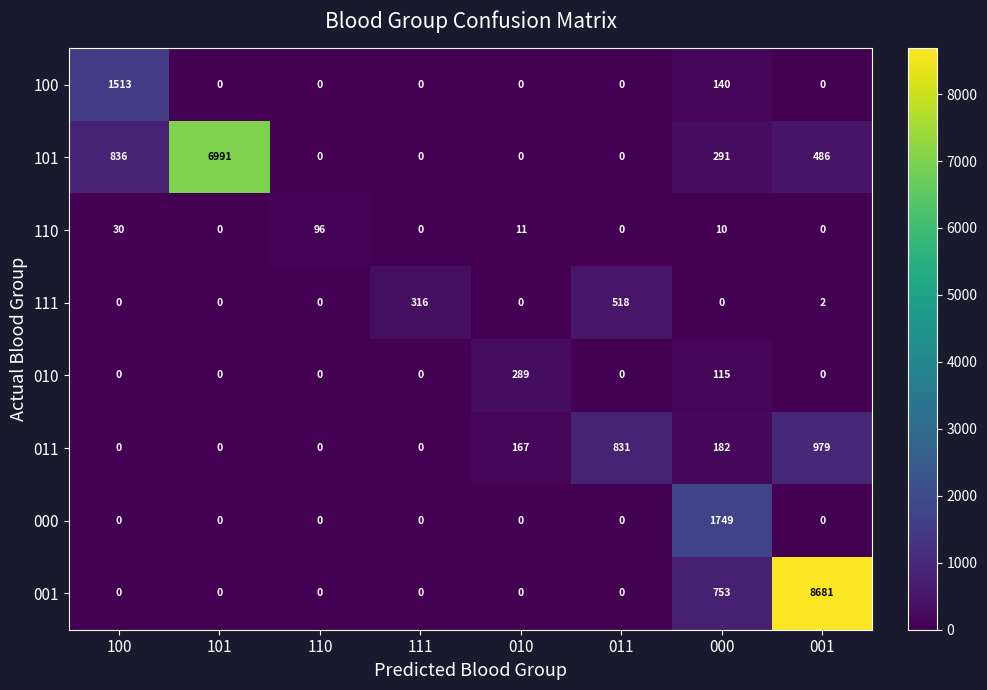

What is the total value across all series at 011?

1349